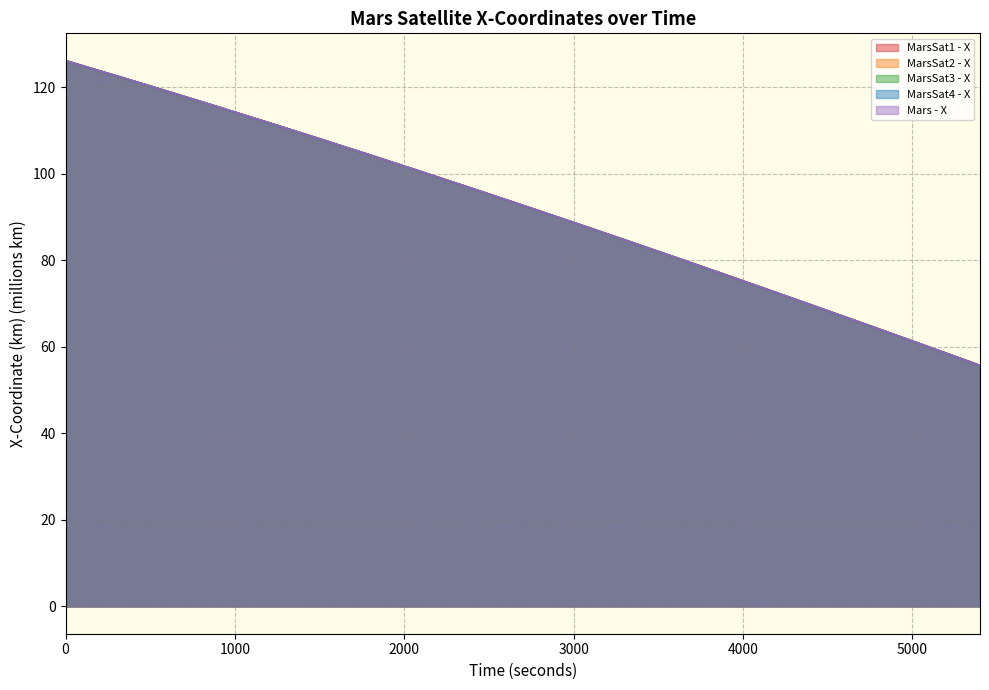

Is the value of MarsSat4 - X at 5400 greater than the value of MarsSat3 - X at 4500?

No